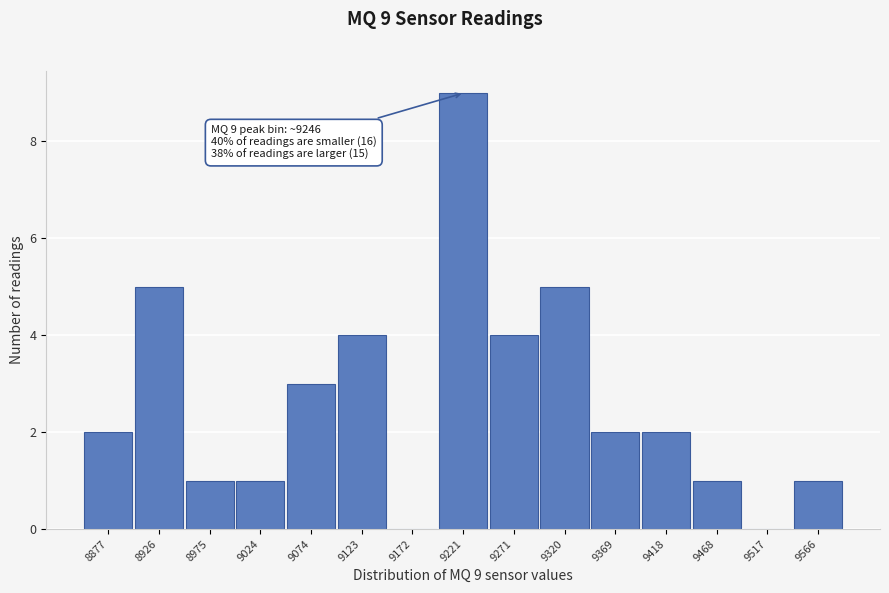

Reading right to left, list all the values displayed in this chart.

9566=1	9517=0	9468=1	9418=2	9369=2	9320=5	9271=4	9221=9	9172=0	9123=4	9074=3	9024=1	8975=1	8926=5	8877=2